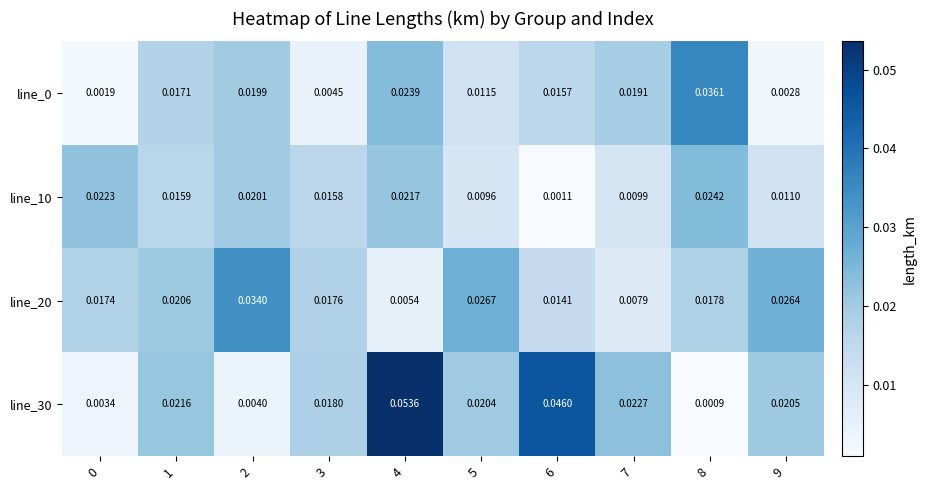

Is the value of line_0 at 1 greater than the value of line_30 at 0?

Yes